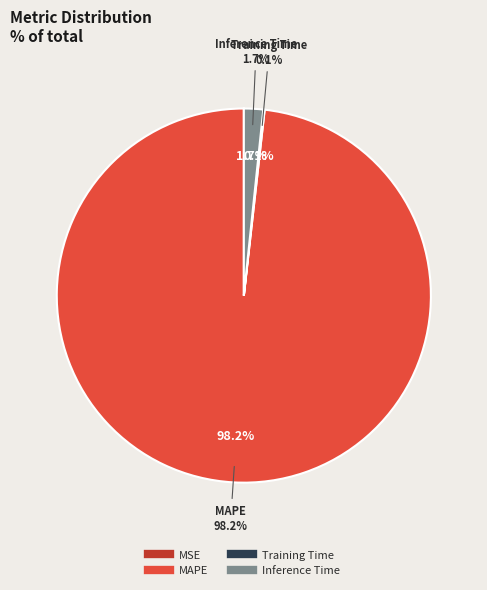

How much of the chart is everything except MSE?

100.0%